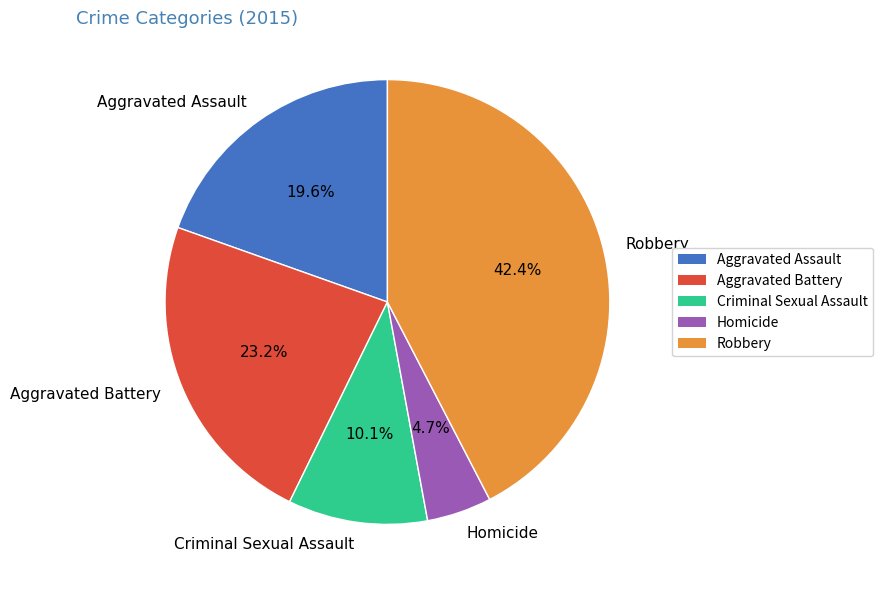

To the nearest percent, what is the combined percentage of Criminal Sexual Assault and Aggravated Assault?

30%